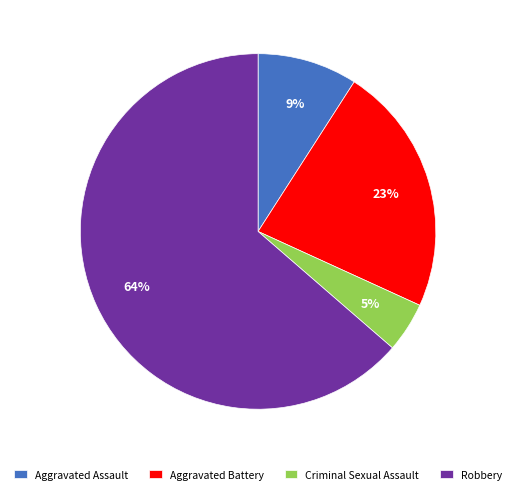

Count the number of slices in the pie.

4